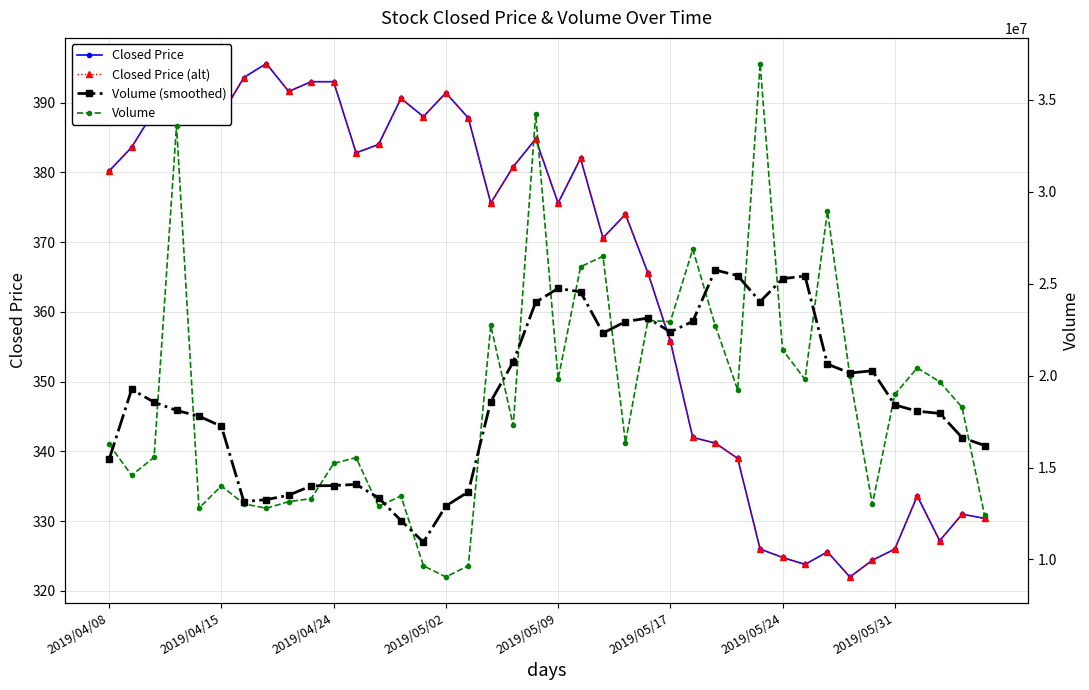

Reading left to right, transcribe all the data shown in this chart.

Closed Price: 380.2	383.6	388.8	391.4	393.8	388.2	393.6	395.6	391.6	393.0	393.0	382.8	384.0	390.6	388.0	391.4	387.8	375.6	380.8	384.8	375.6	382.0	370.6	374.0	365.6	355.8	342.0	341.2	339.0	326.0	324.8	323.8	325.6	322.0	324.4	326.0	333.6	327.2	331.0	330.4
Closed Price (alt): 380.2	383.6	388.8	391.4	393.8	388.2	393.6	395.6	391.6	393.0	393.0	382.8	384.0	390.6	388.0	391.4	387.8	375.6	380.8	384.8	375.6	382.0	370.6	374.0	365.6	355.8	342.0	341.2	339.0	326.0	324.8	323.8	325.6	322.0	324.4	326.0	333.6	327.2	331.0	330.4
Volume: 16256600.0	14580100.0	15552600.0	33601500.0	12791200.0	14001100.0	13024300.0	12785800.0	13142200.0	13309300.0	15219600.0	15543900.0	12886500.0	13451000.0	9657200.0	9045700.0	9661800.0	22726800.0	17287000.0	34223200.0	19800500.0	25923600.0	26493100.0	16344800.0	22999900.0	22937000.0	26871300.0	22726300.0	19217800.0	36976900.0	21404300.0	19797200.0	28960300.0	19971600.0	12992700.0	18980300.0	20421000.0	19665100.0	18268200.0	12392800.0
Volume (smoothed): 15445200.0	19249480.0	18556400.0	18105300.0	17794140.0	17240780.0	13148920.0	13252540.0	13496240.0	14000160.0	14020300.0	14082060.0	13351640.0	12116860.0	10940440.0	12908500.0	13675700.0	18588900.0	20739860.0	23992220.0	24745480.0	24557040.0	22312380.0	22939680.0	23129220.0	22375860.0	22950460.0	25745860.0	25439320.0	24024500.0	25271300.0	25422060.0	20625220.0	20140420.0	20265180.0	18406140.0	18065460.0	17945480.0	16627980.0	16197420.0